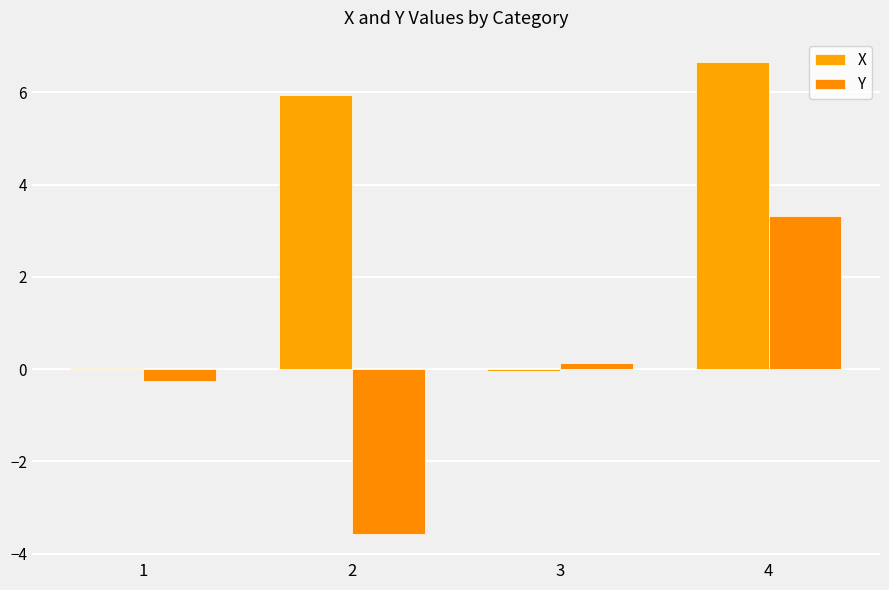

True or false: Y has a value of -3.6 at 2.

True